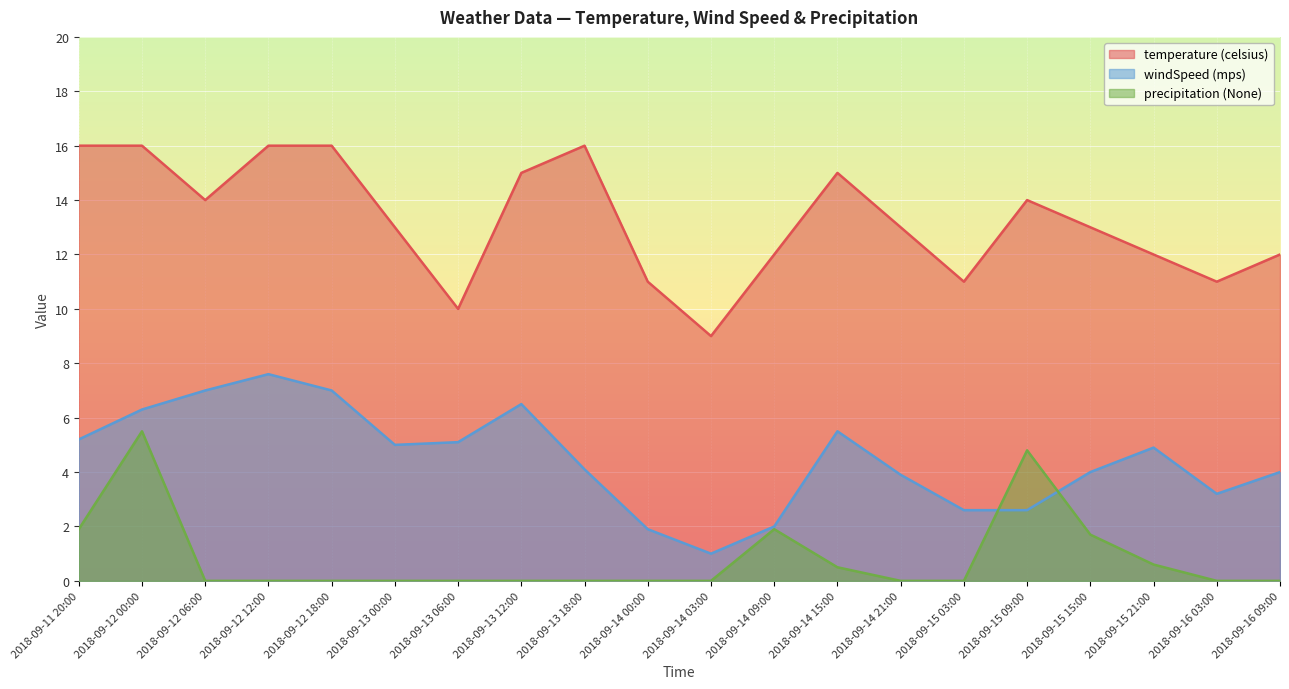

At which label does windSpeed (mps) first exceed 4?

2018-09-11 20:00